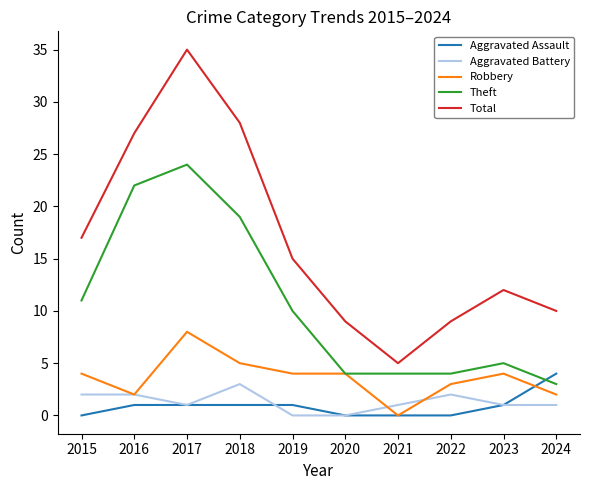

True or false: Aggravated Battery and Robbery intersect in this chart.

True